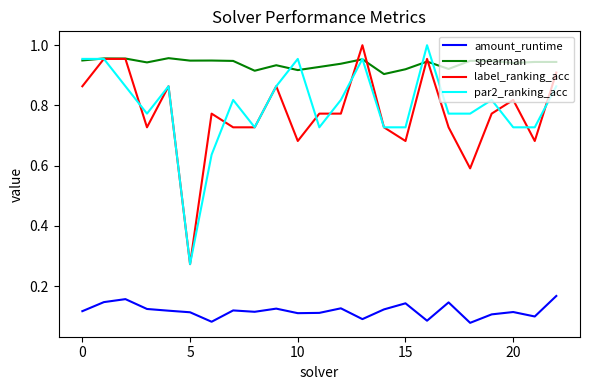

Does the chart display data point markers on the line(s)?

No